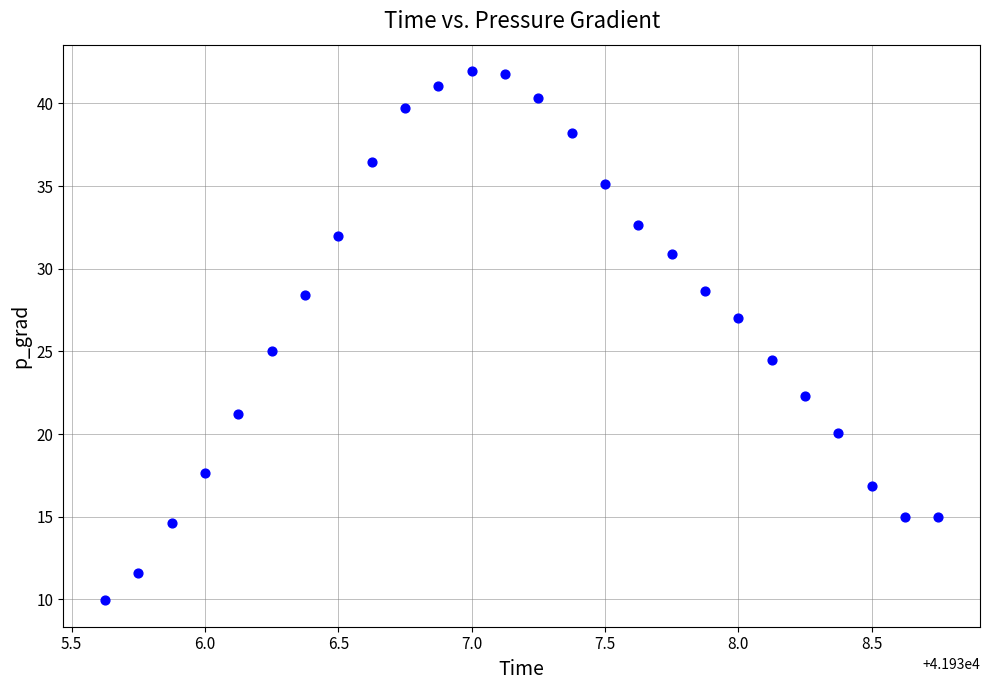

What is the range of Y values (max minus min)?

32.0